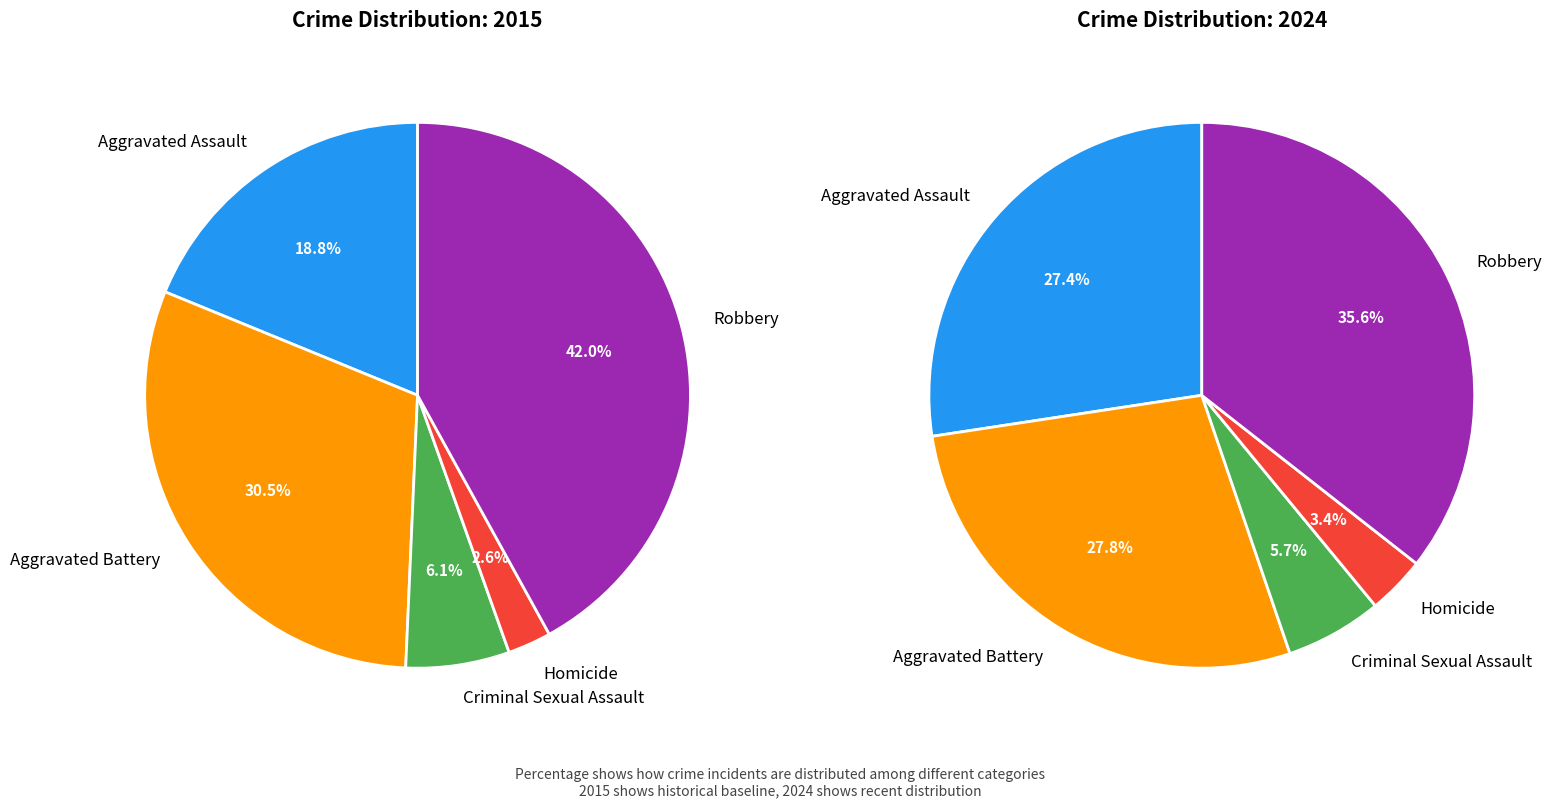

How many slices are in this pie chart?

5